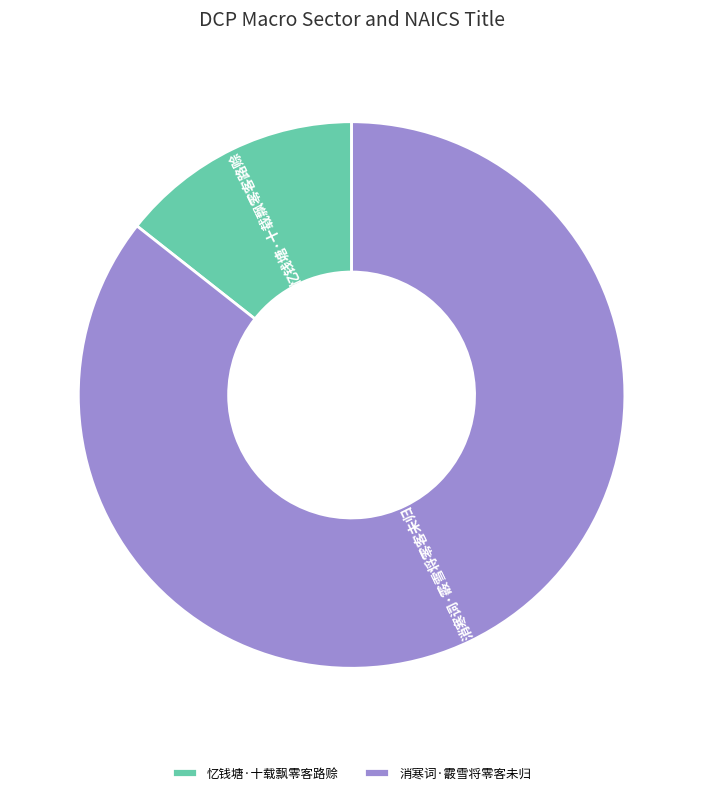

What is the smallest slice in the pie chart?

忆钱塘·十载飘零客路赊